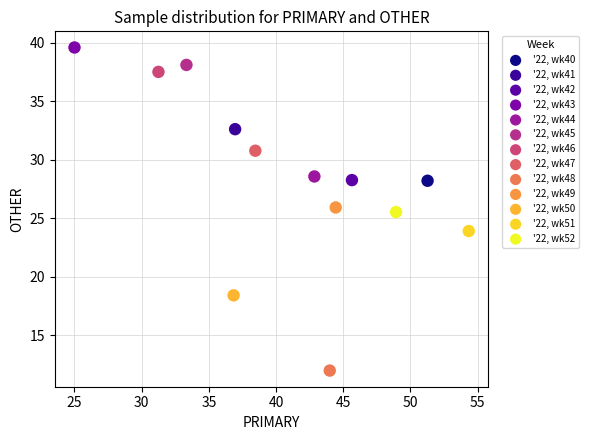

Which series contains the lowest Y value?

'22, wk48